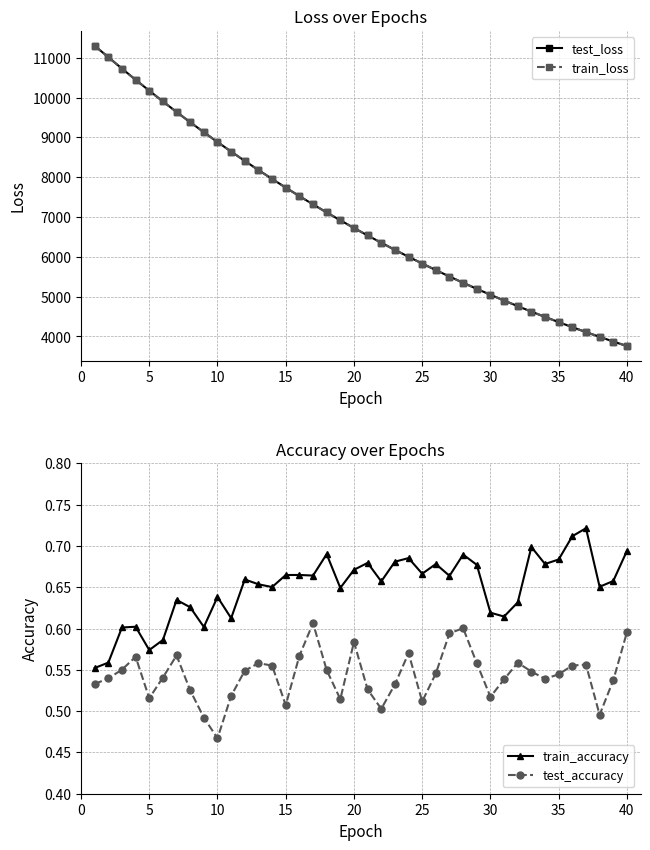

What is the maximum value for test_loss?

11301.0